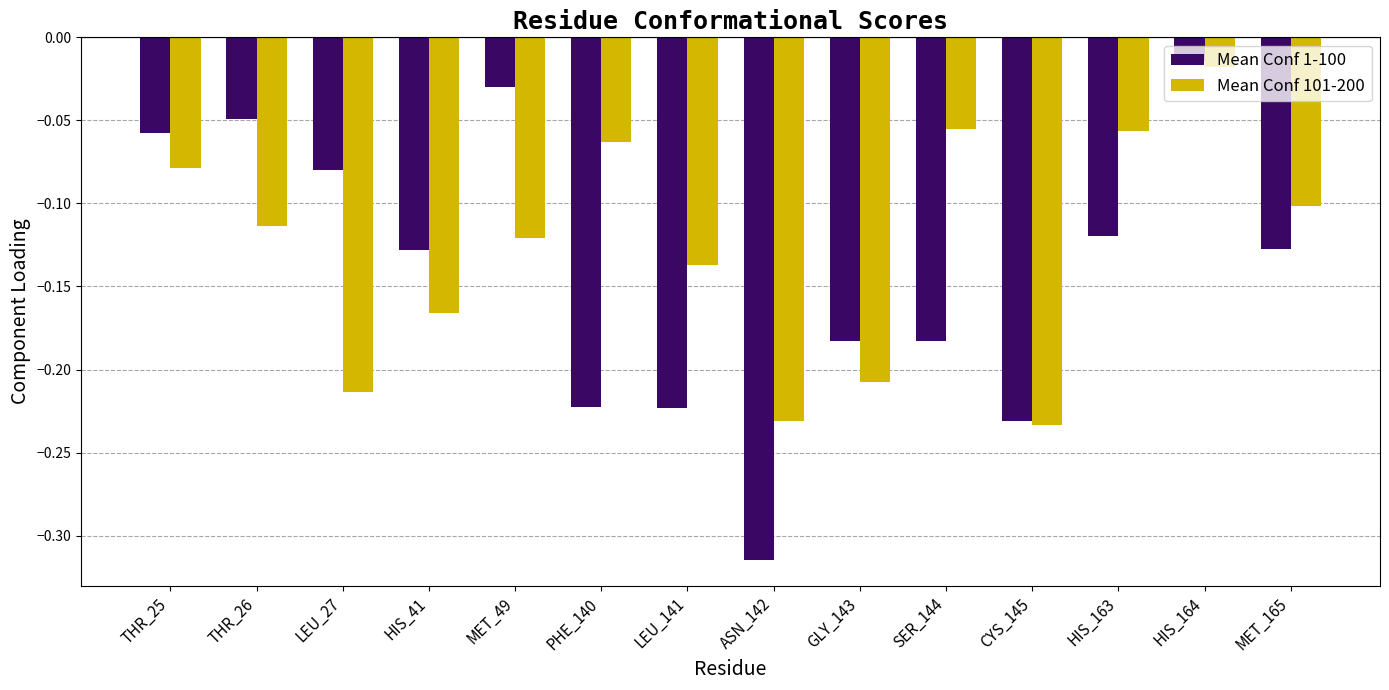

Which label corresponds to the smallest value in the chart?

ASN_142